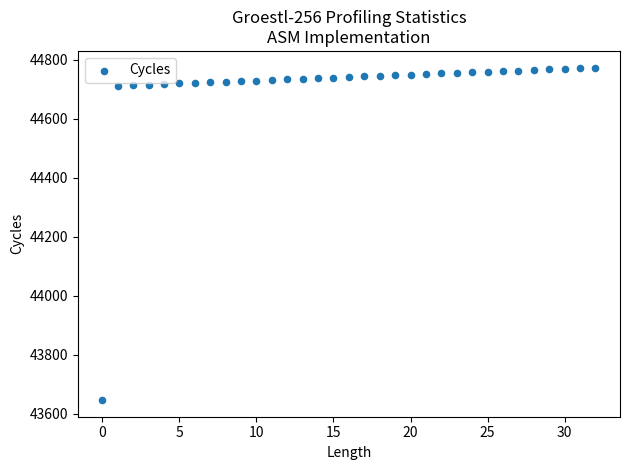

What is the range of Y values (max minus min)?

1127